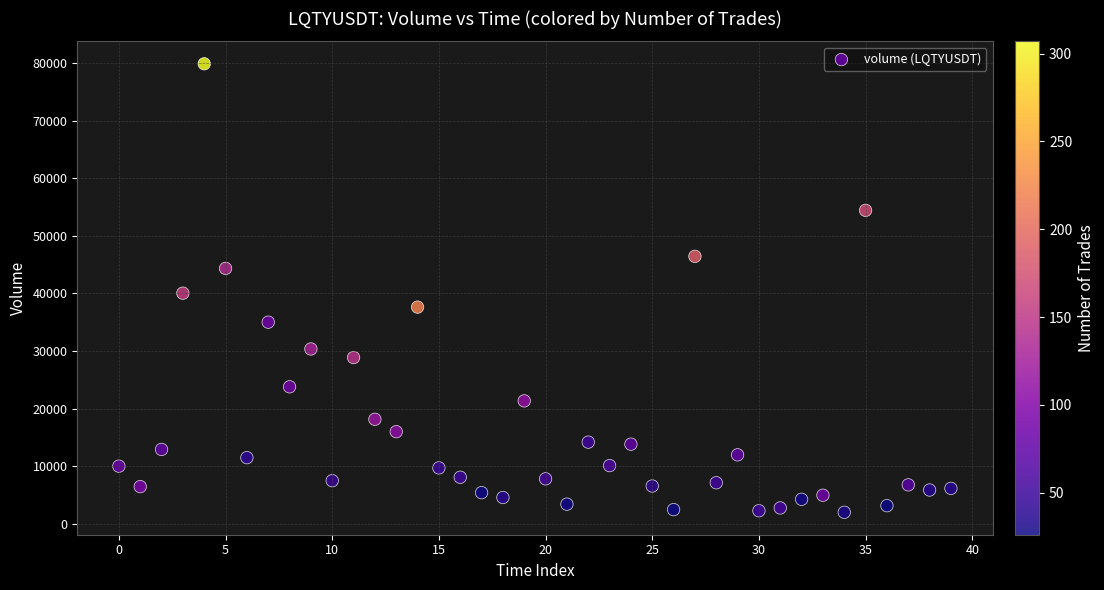

What Y value in the scatter plot is closest to 40943?

40053.1